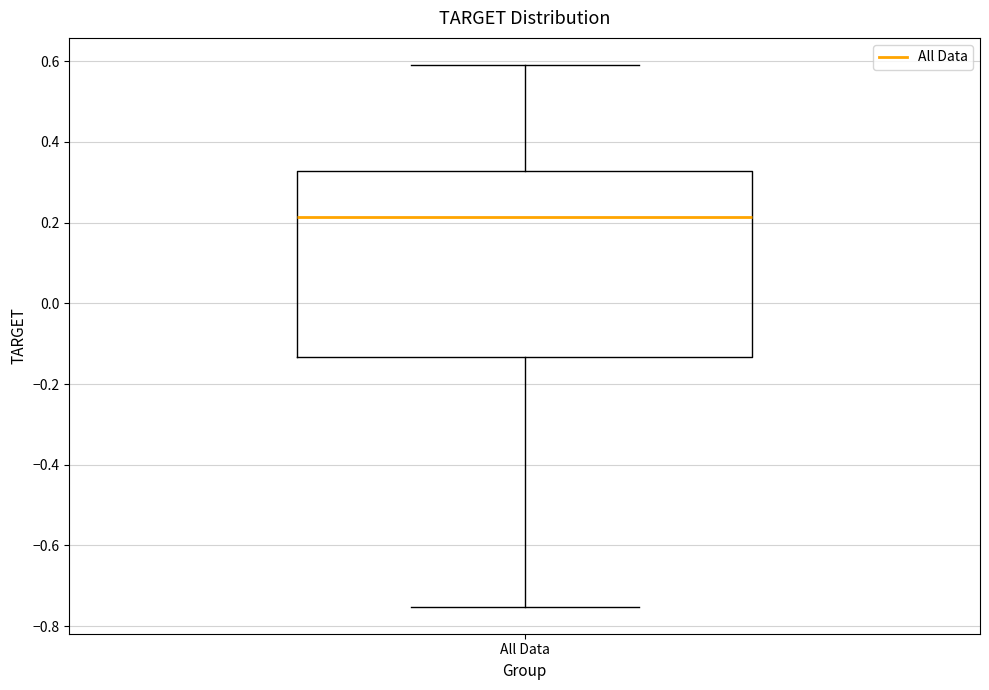

Where does the upper whisker of the box for All Data end on the y-axis? The values are not printed on the chart, so give them approximately, as read against the axis.

0.60